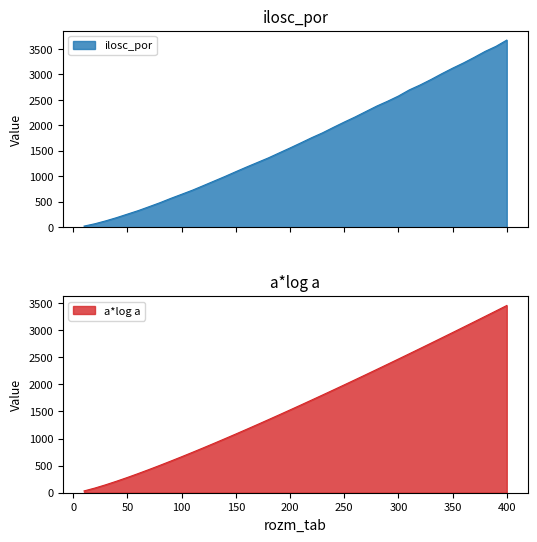

What is the value of the a*log a point at the 19th from the left?

1438.3